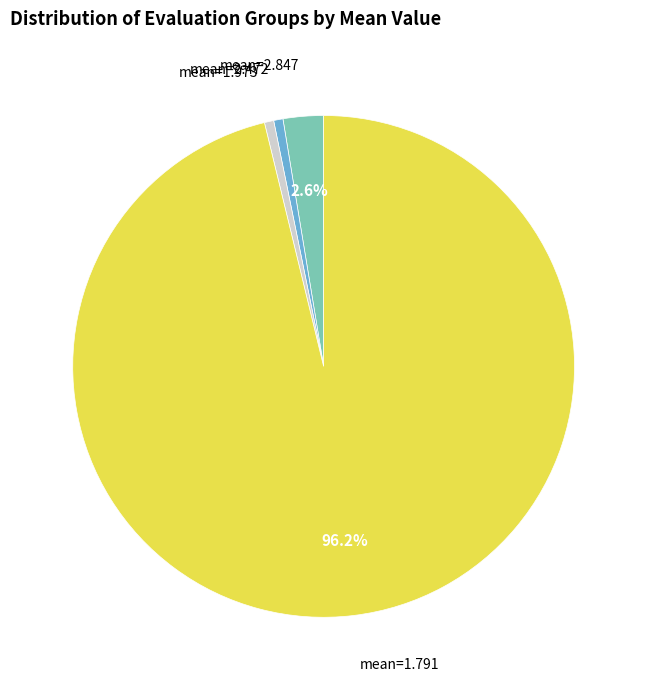

Is there a majority slice in this chart?

Yes